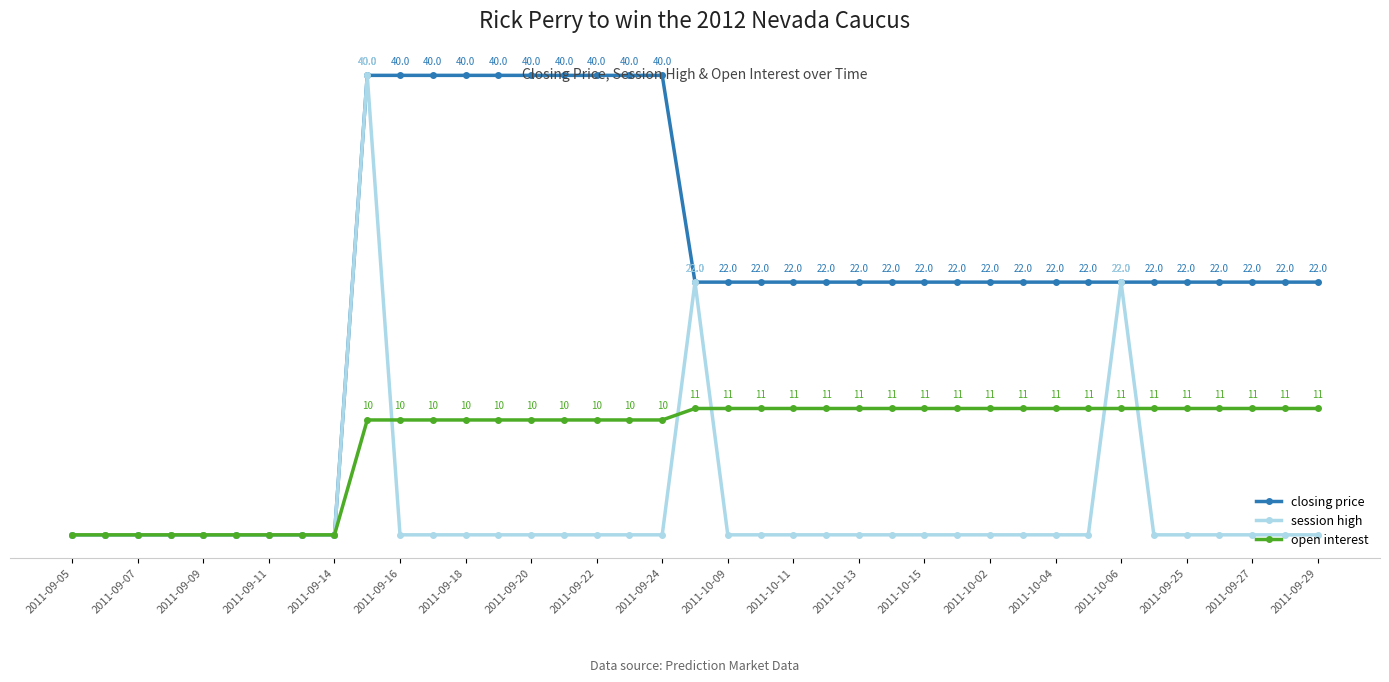

Rank the series by their average value, from highest to lowest.

closing price, open interest, session high